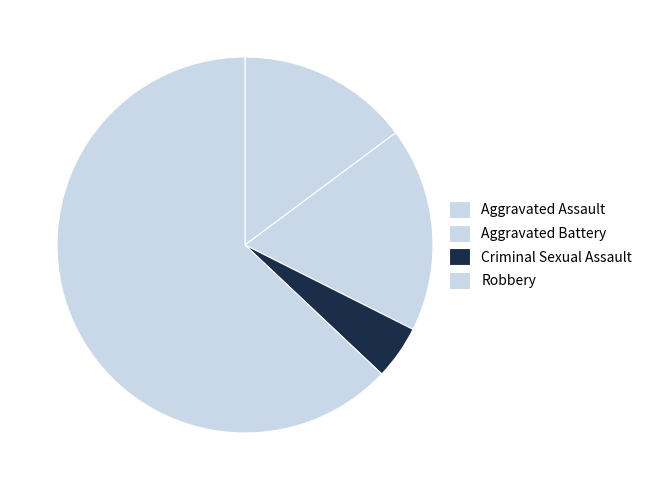

How many slices are in this pie chart?

4